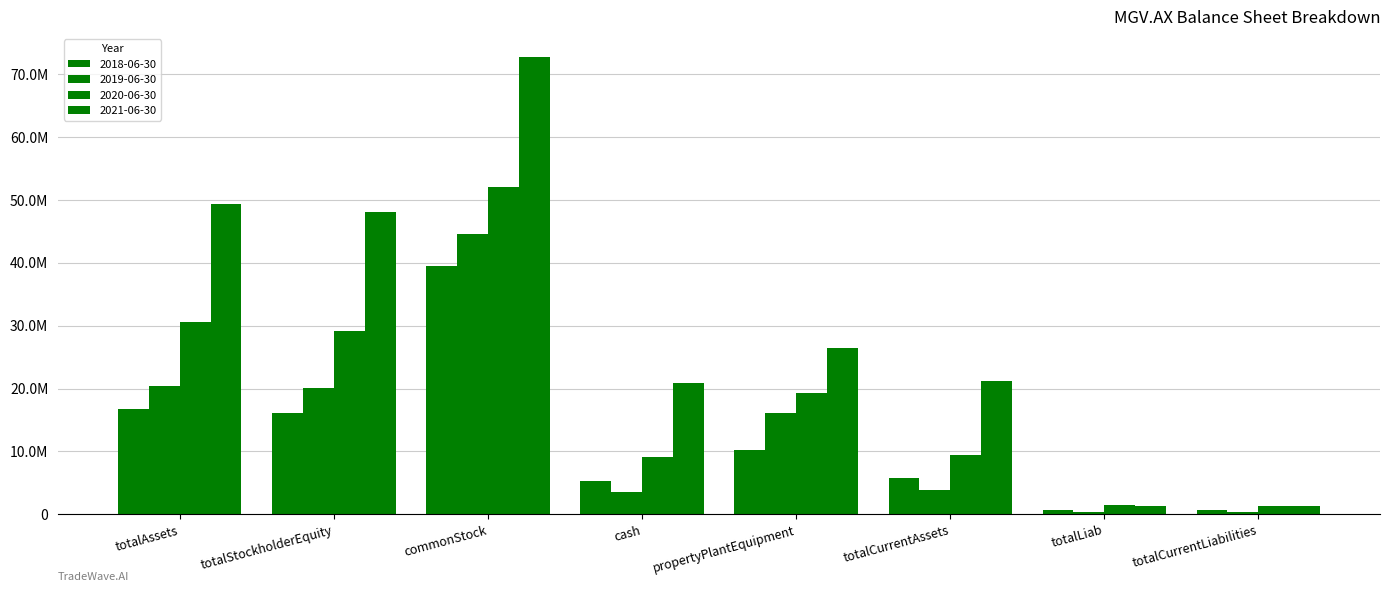

Which series has the widest spread of values?

2021-06-30